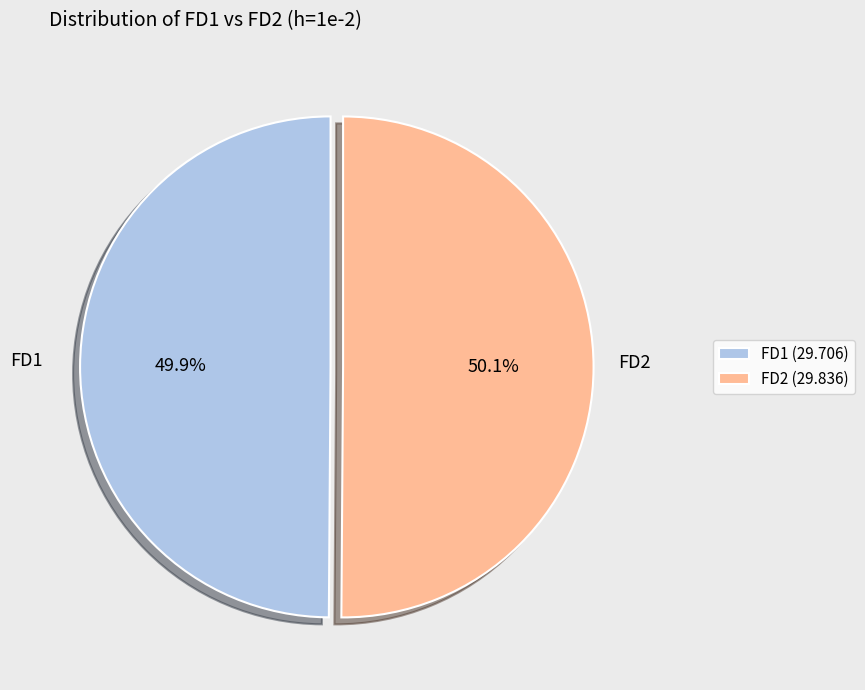

Is there any slice that represents more than half of the pie?

Yes